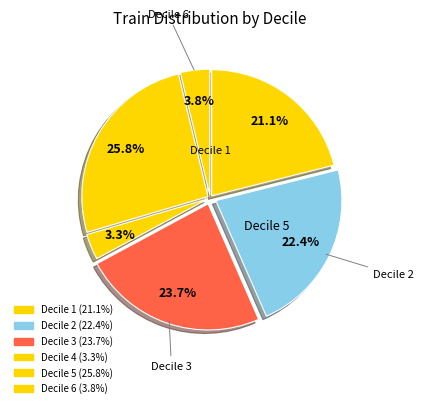

Which slice is the largest?

5
(0.21, 0.277]